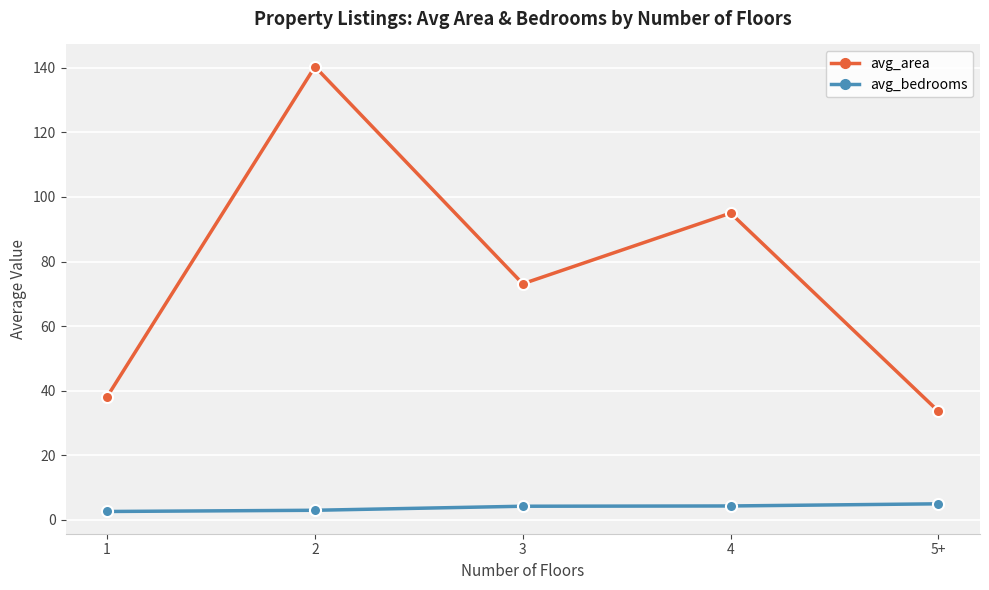

What is the average value of the avg_bedrooms series?

3.8